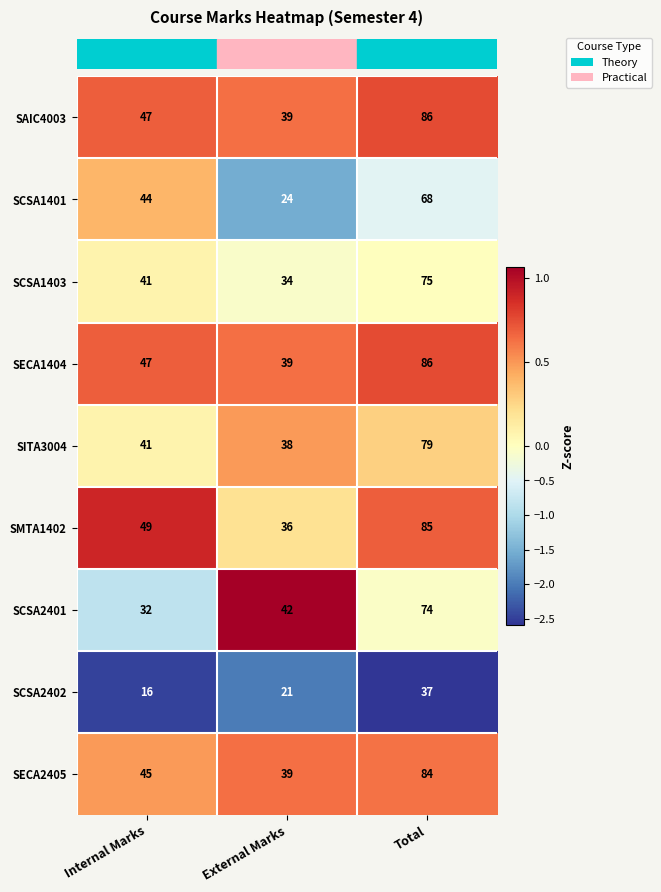

Which category has the lowest value across all series?

Internal Marks